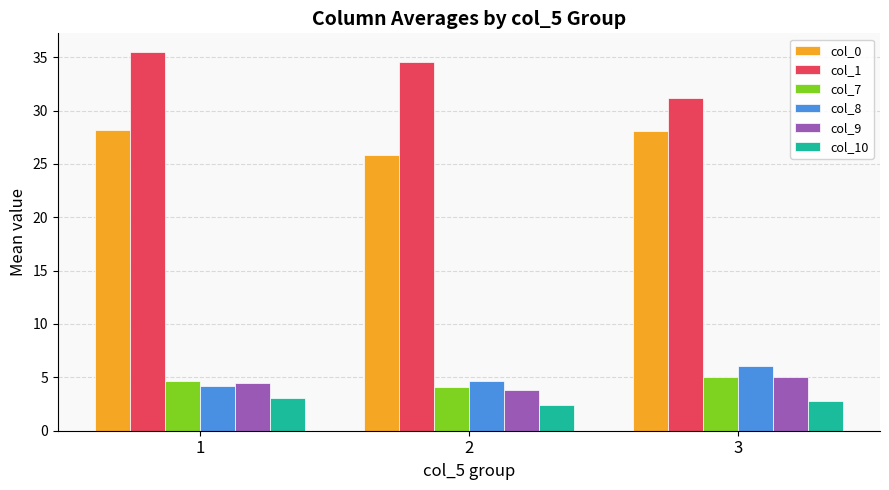

Which series has the largest total across all categories?

col_1